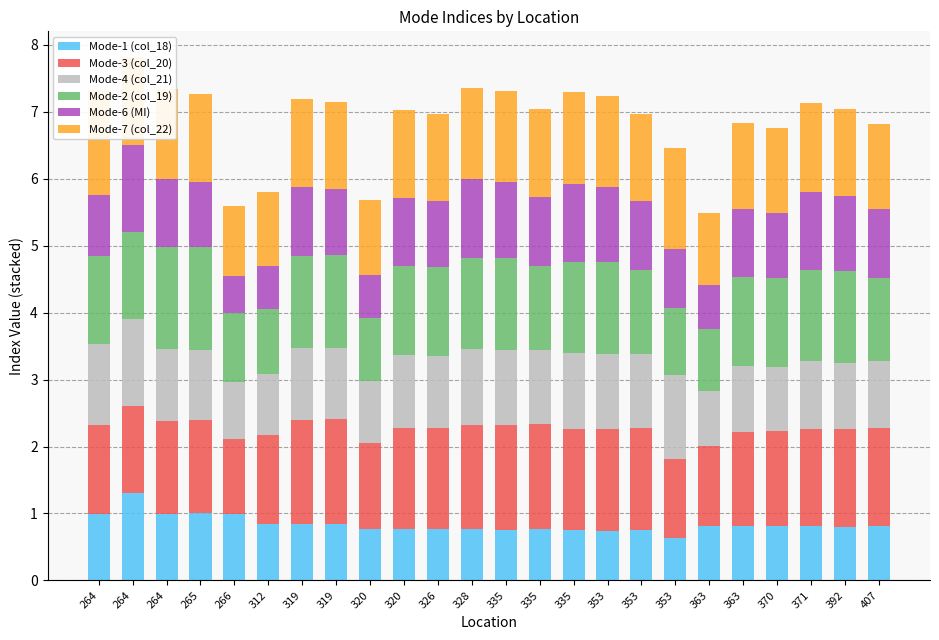

What is the maximum value for Mode-3 (col_20)?

1.6